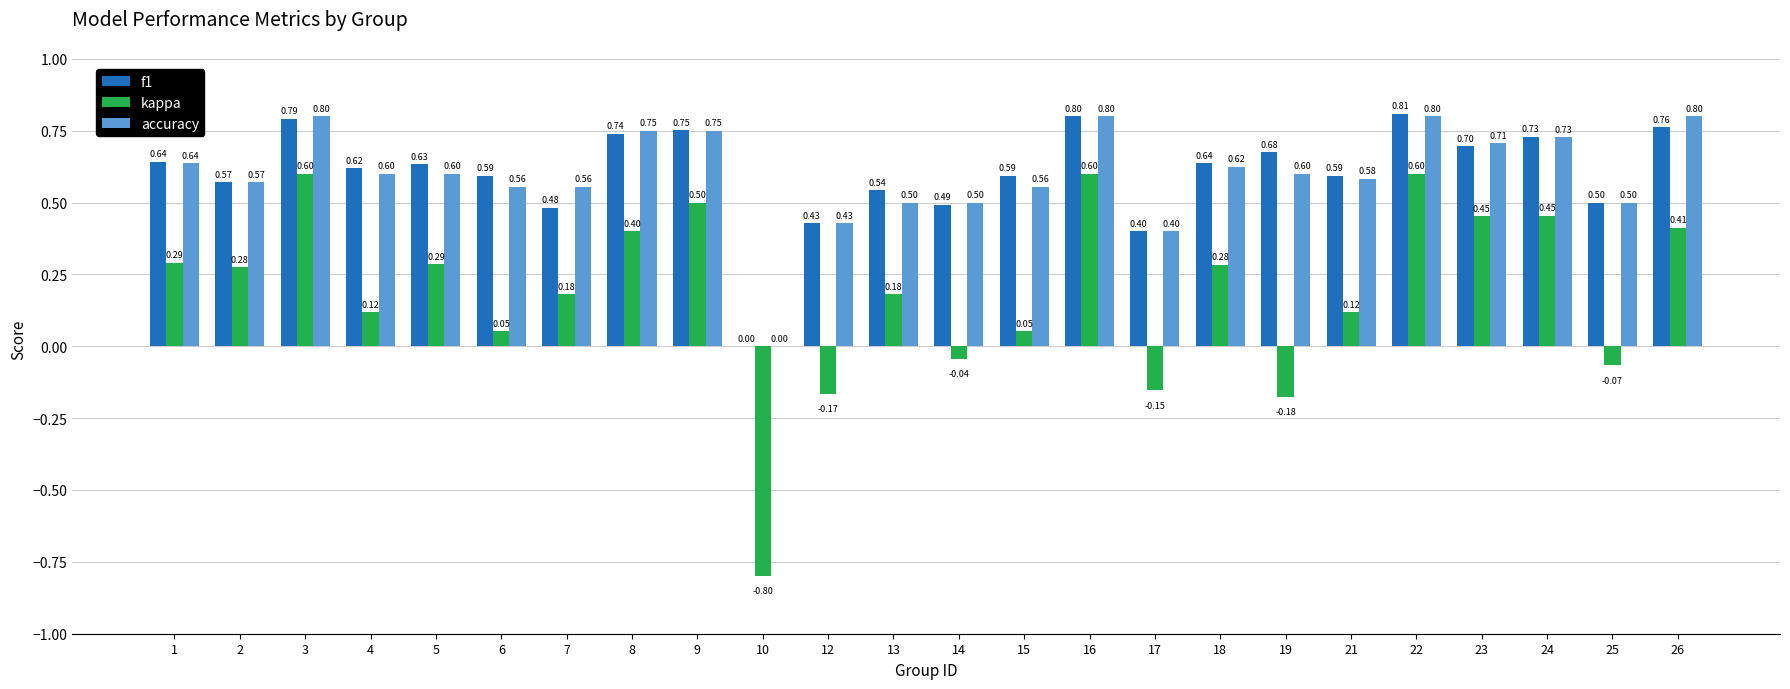

What are all the series names shown in the legend?

f1, kappa, accuracy